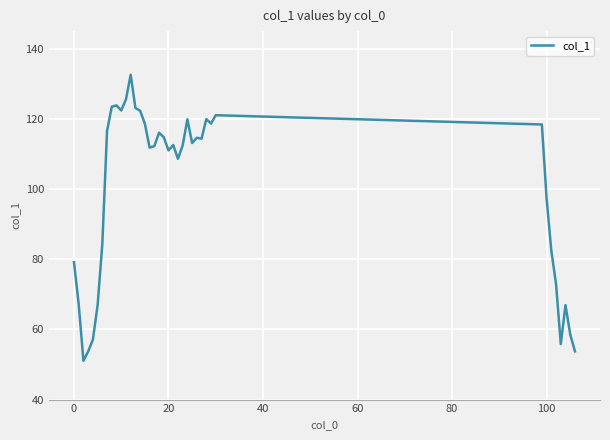

What is the minimum value shown in the chart?

51.1